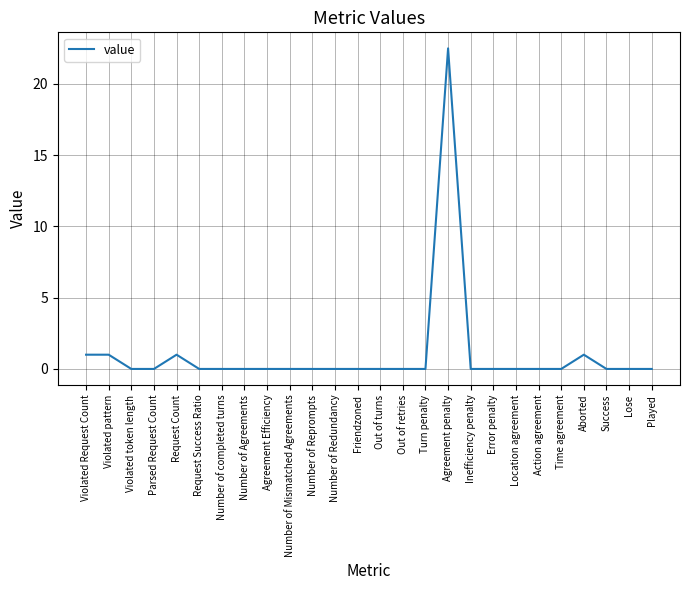

What is the greatest value displayed?

22.5